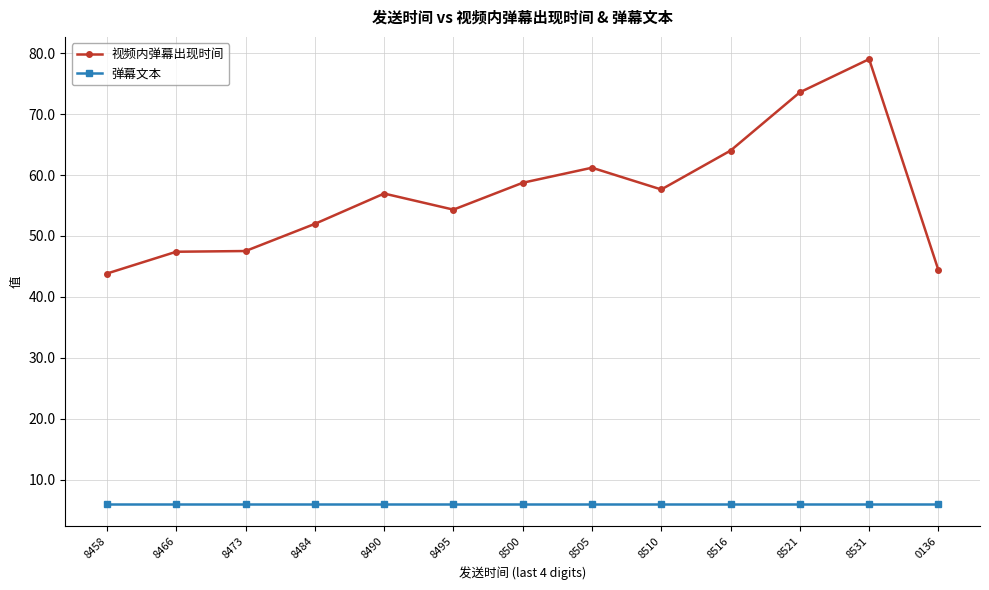

Rank the series at 8458 from lowest to highest value.

弹幕文本, 视频内弹幕出现时间